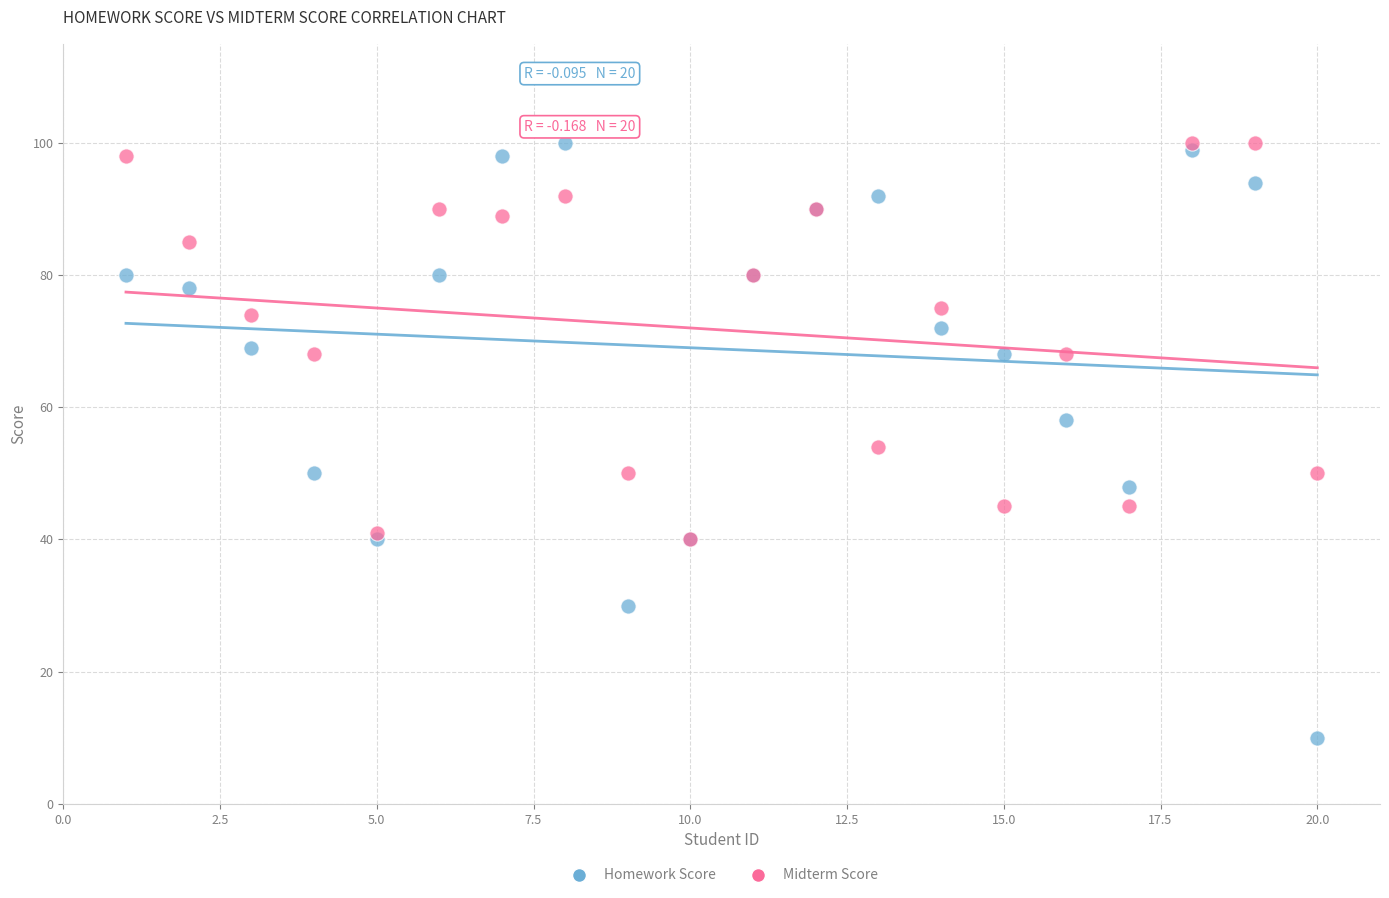

Which series has the widest spread of Y values?

Homework Score